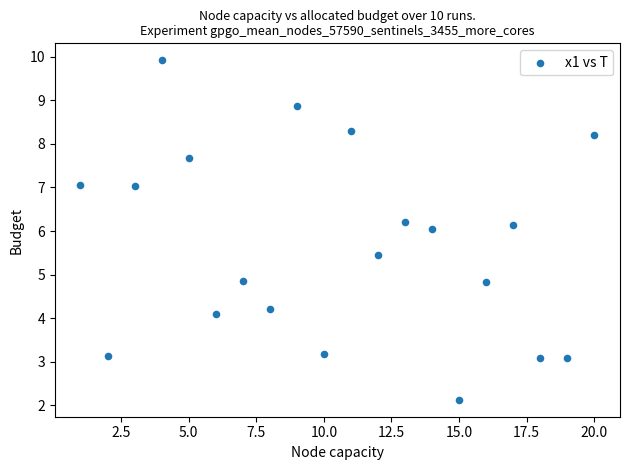

What is the range of Y values (max minus min)?

7.8